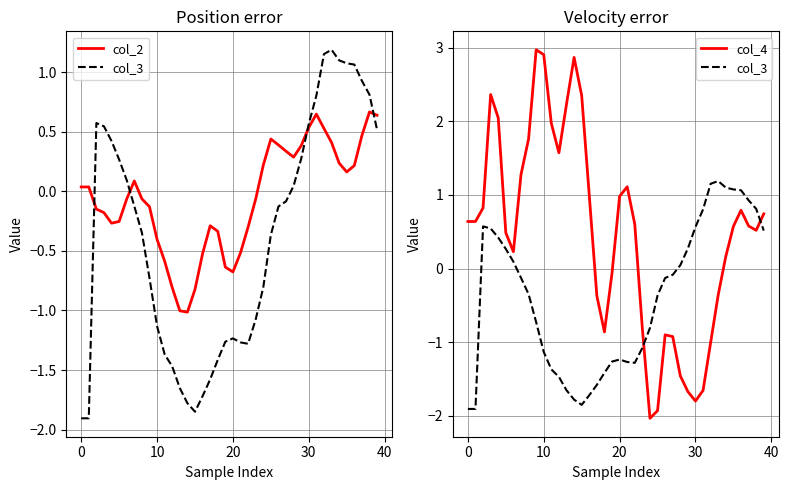

How many lines are shown in the chart?

3